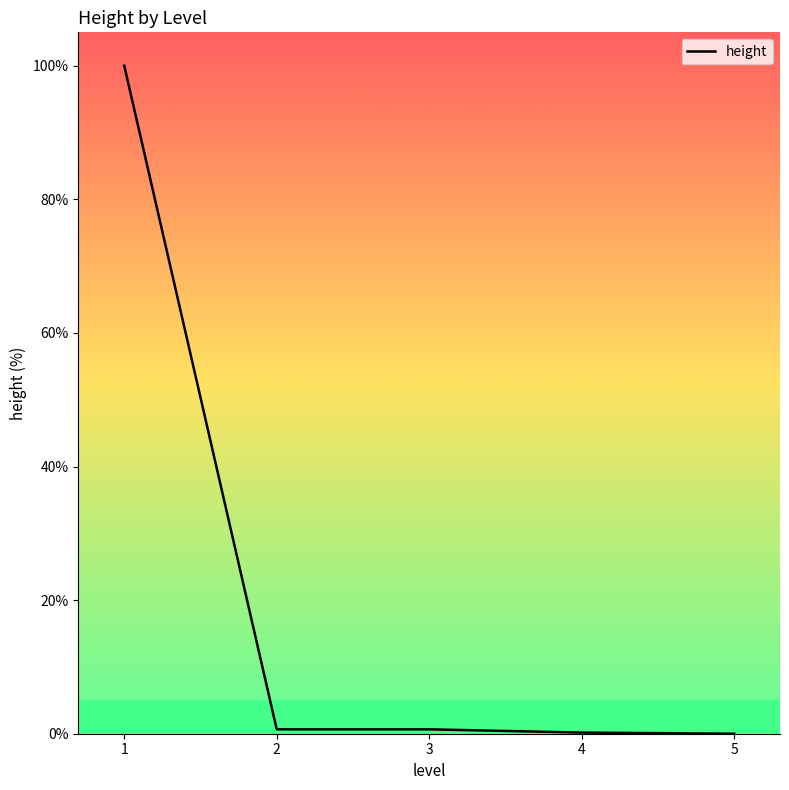

How many categories are shown in the chart?

5